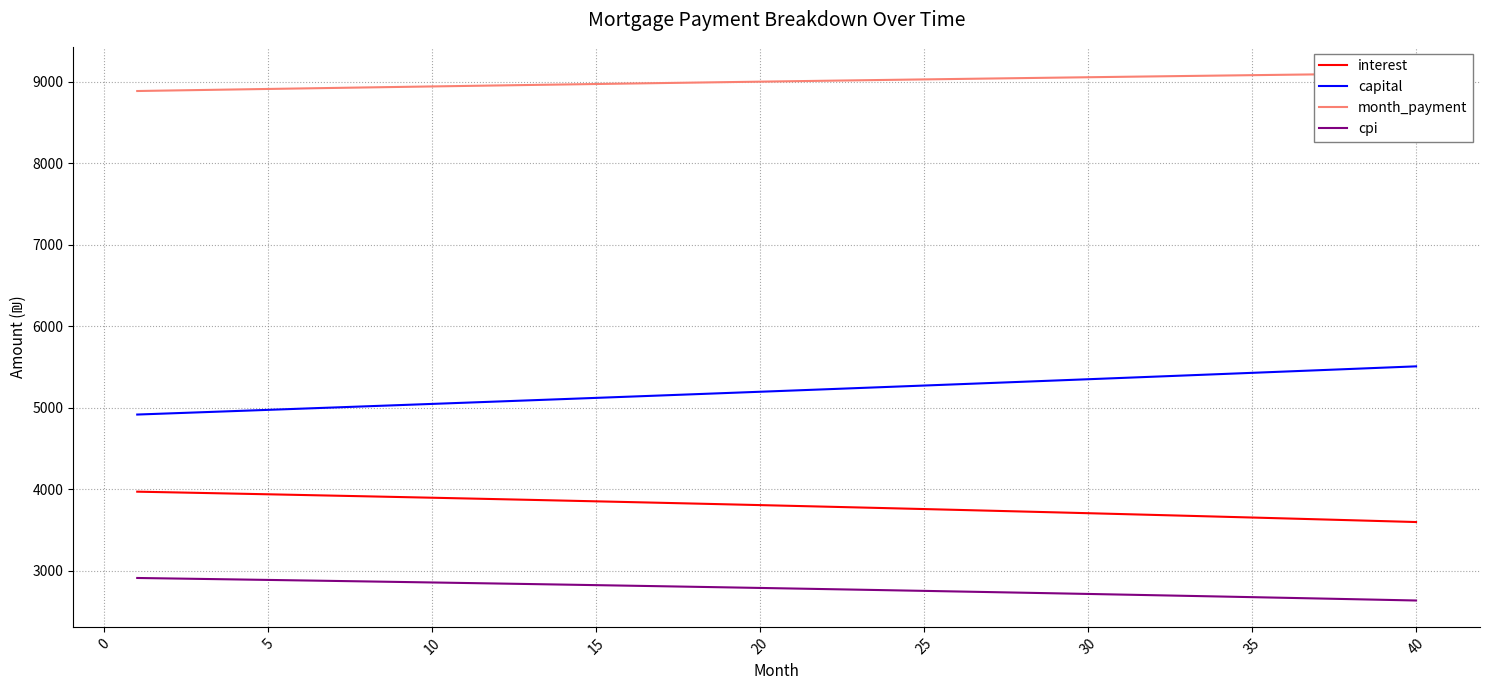

What is the minimum value for cpi?

2634.5